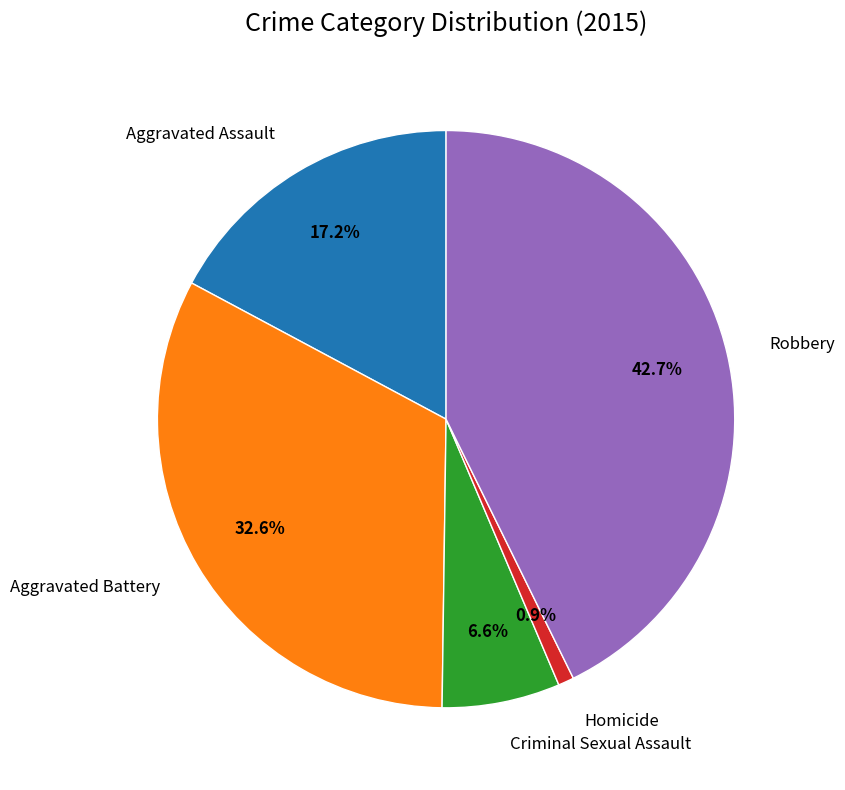

To the nearest percent, what is the average slice percentage?

20%